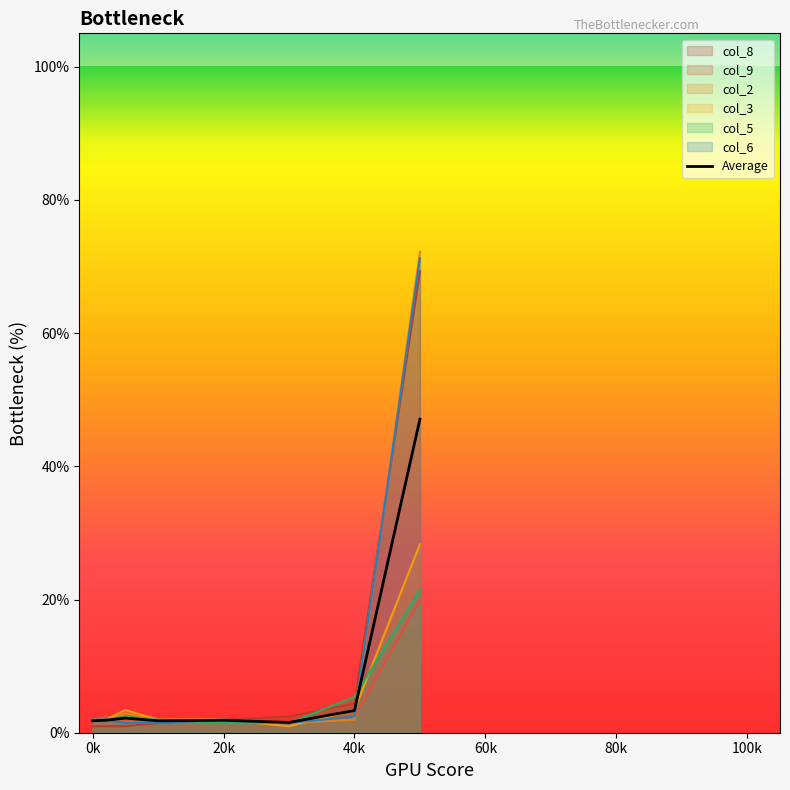

Which series has the largest range (max minus min)?

col_2